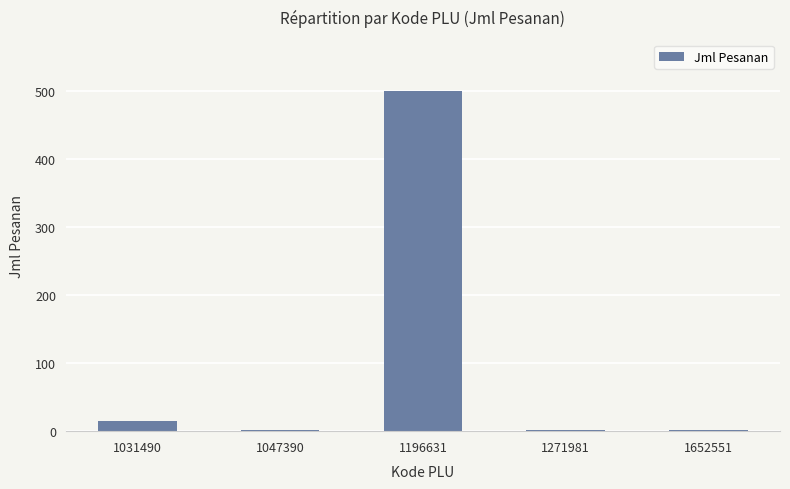

What is the greatest value displayed?

500